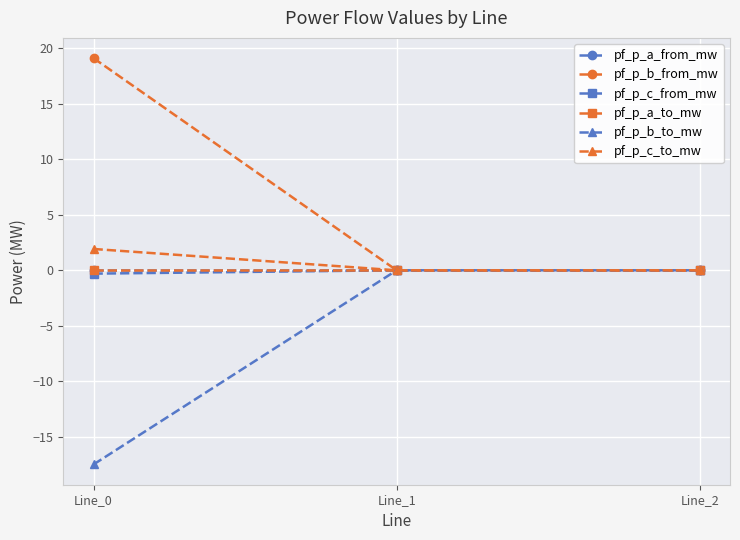

Between Line_1 and Line_2, which is larger?

Line_1